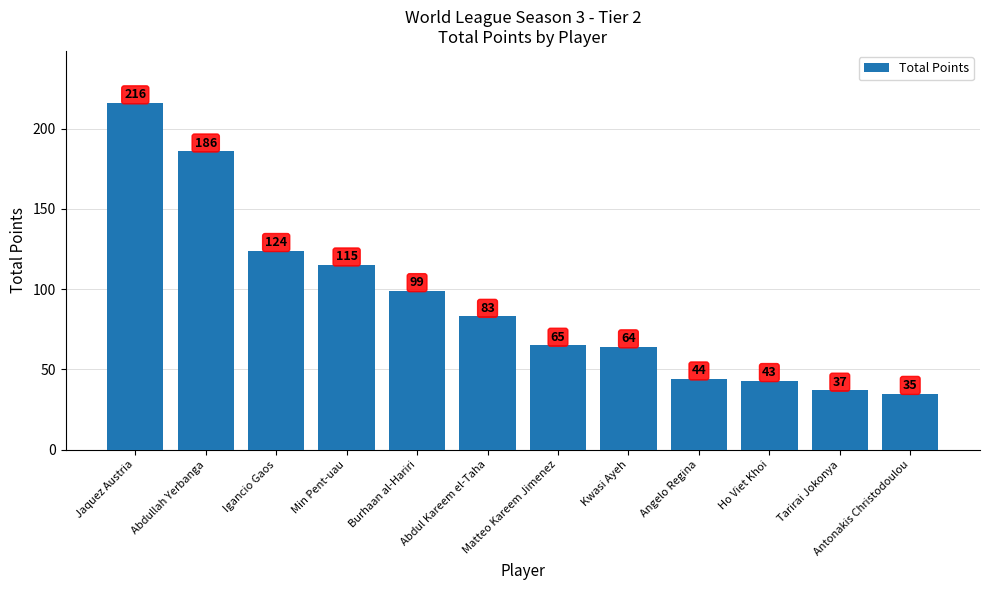

True or false: the data shows 19 at Angelo Regina.

False